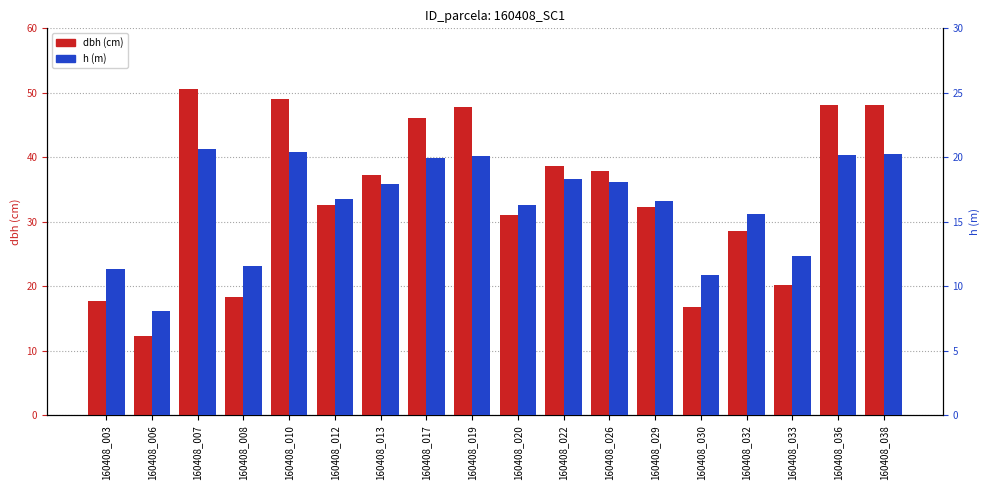

Which category has the lowest value across all series?

160408_006